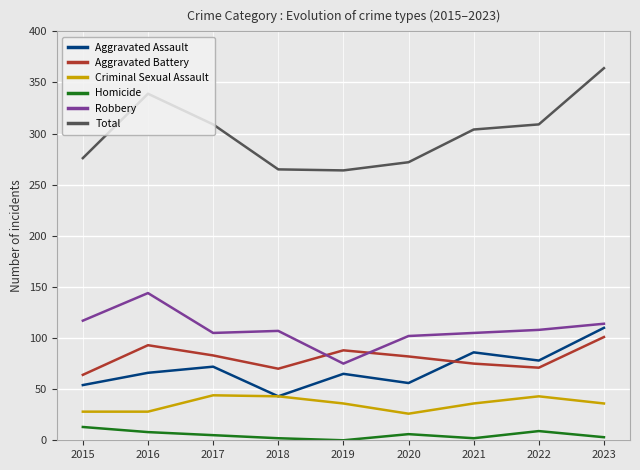

At which label does Robbery first exceed 107?

2015